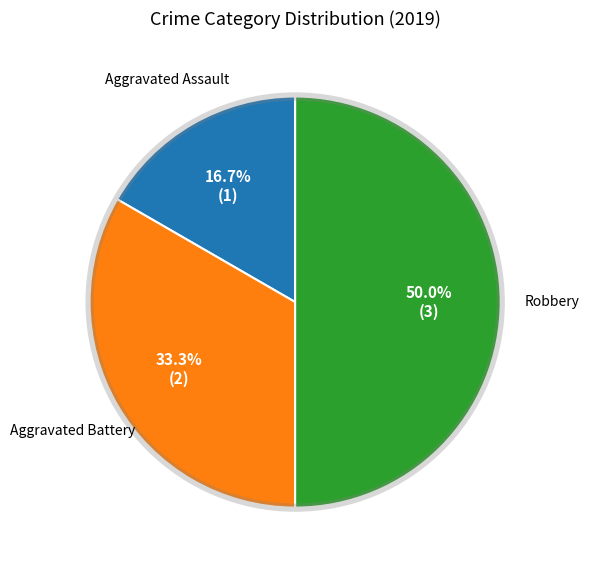

Is there any slice that represents more than half of the pie?

No